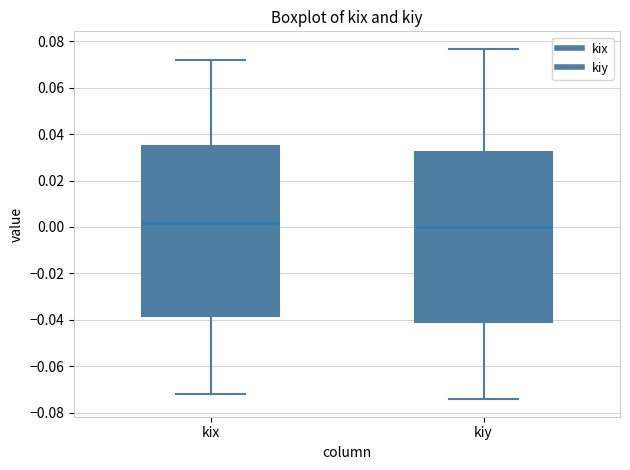

Reading left to right, read every box against the y-axis: the position of its median line, the range the box covers, and the ends of its whiskers. The values are not printed on the chart, so give them approximately, as read against the axis.

kix: median 0.002, box -0.038 to 0.034, whiskers -0.072 to 0.072
kiy: median 0.000, box -0.040 to 0.032, whiskers -0.074 to 0.076